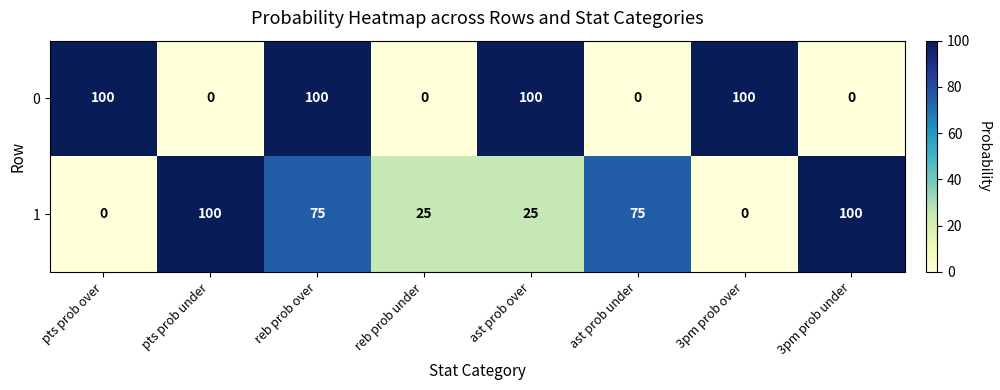

Which series changed the most between pts prob under and reb prob under?

1